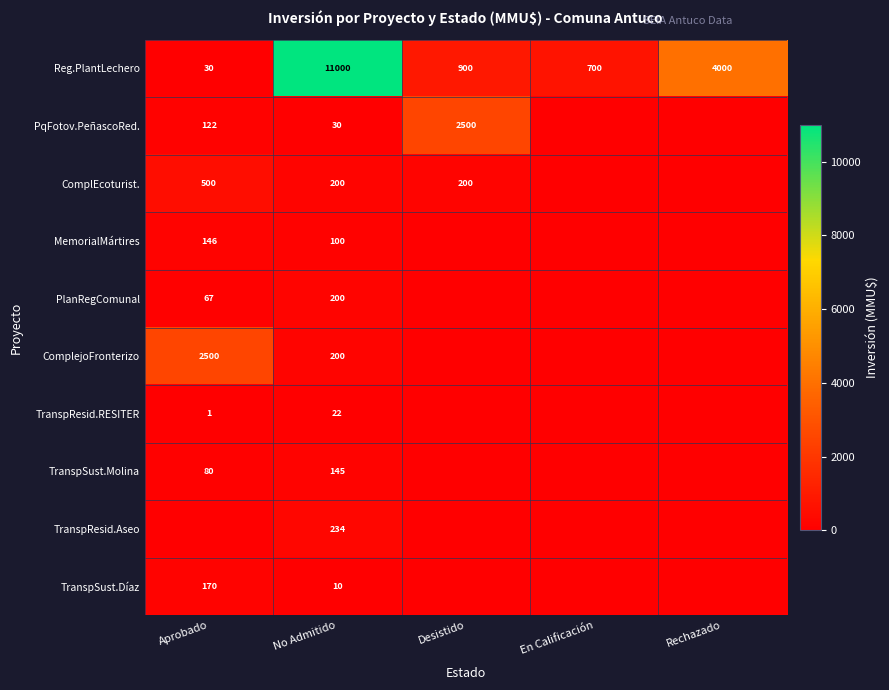

The value of ComplejoFronterizo at No Admitido is 67. True or false?

False